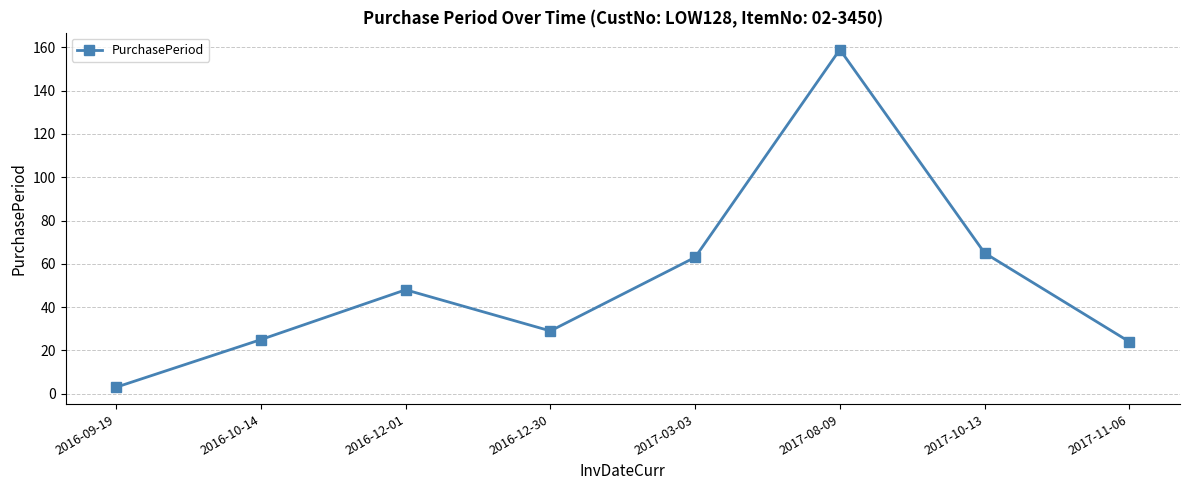

What is the approximate value at 2017-11-06, to the nearest 10?

20